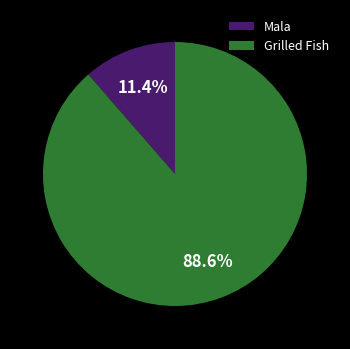

Approximately how many times larger is the value at Mala compared to Grilled Fish?

0.1